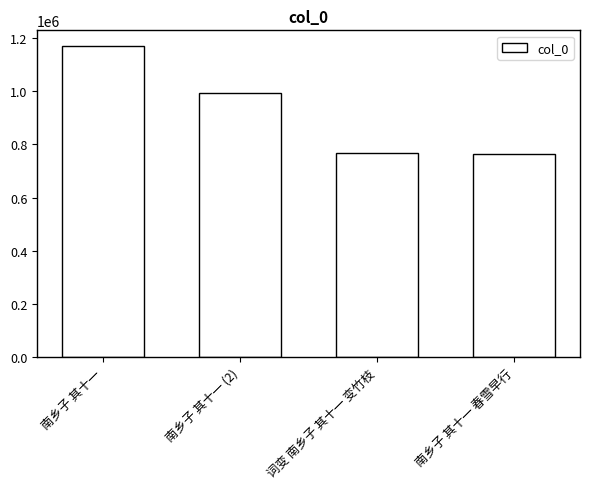

Reading right to left, extract all data points from this chart.

南乡子 其十一 春雪早行=762895	词变 南乡子 其十一 变竹枝=768006	南乡子 其十一 (2)=994123	南乡子 其十一=1170384